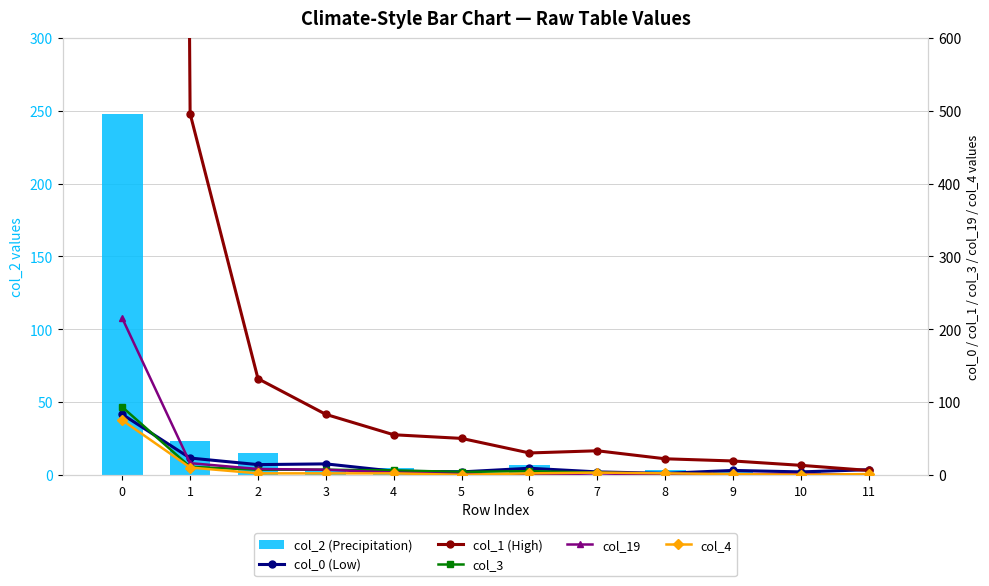

Reading left to right, list all the values displayed in this chart.

col_2 (Precipitation): 248	23	15	4	5	3	7	0	3	2	2	0
col_0 (Low): 83	23	14	15	5	4	9	4	2	6	4	7
col_1 (High): 13274	496	132	83	55	50	30	33	22	19	13	6
col_3: 93	11	7	7	6	4	5	3	1	0	0	0
col_19: 215	16	8	7	3	1	0	2	0	1	1	0
col_4: 75	10	2	2	2	0	2	3	2	1	0	1